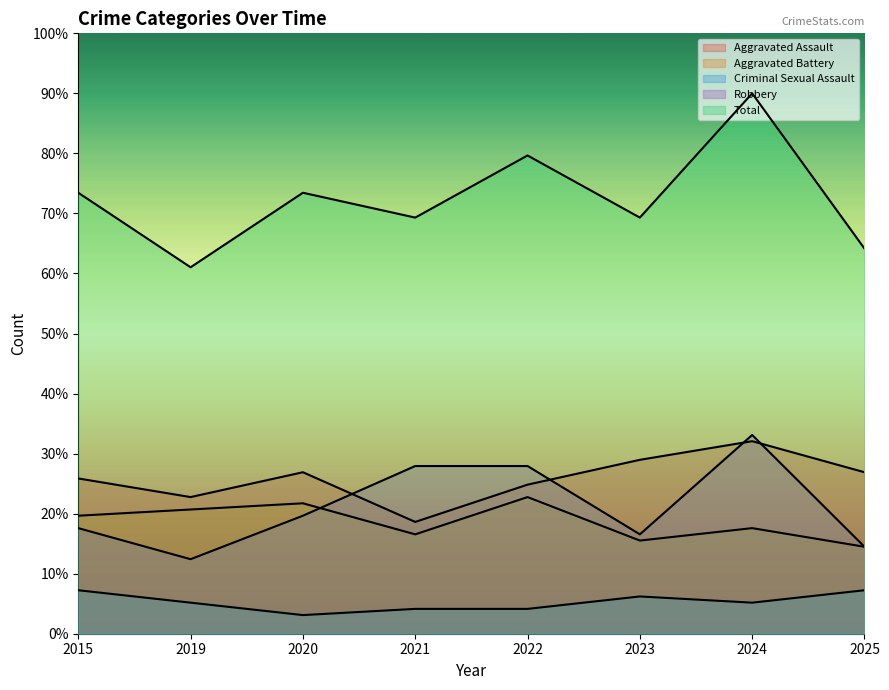

Between 2021 and 2024, which is larger?

2024